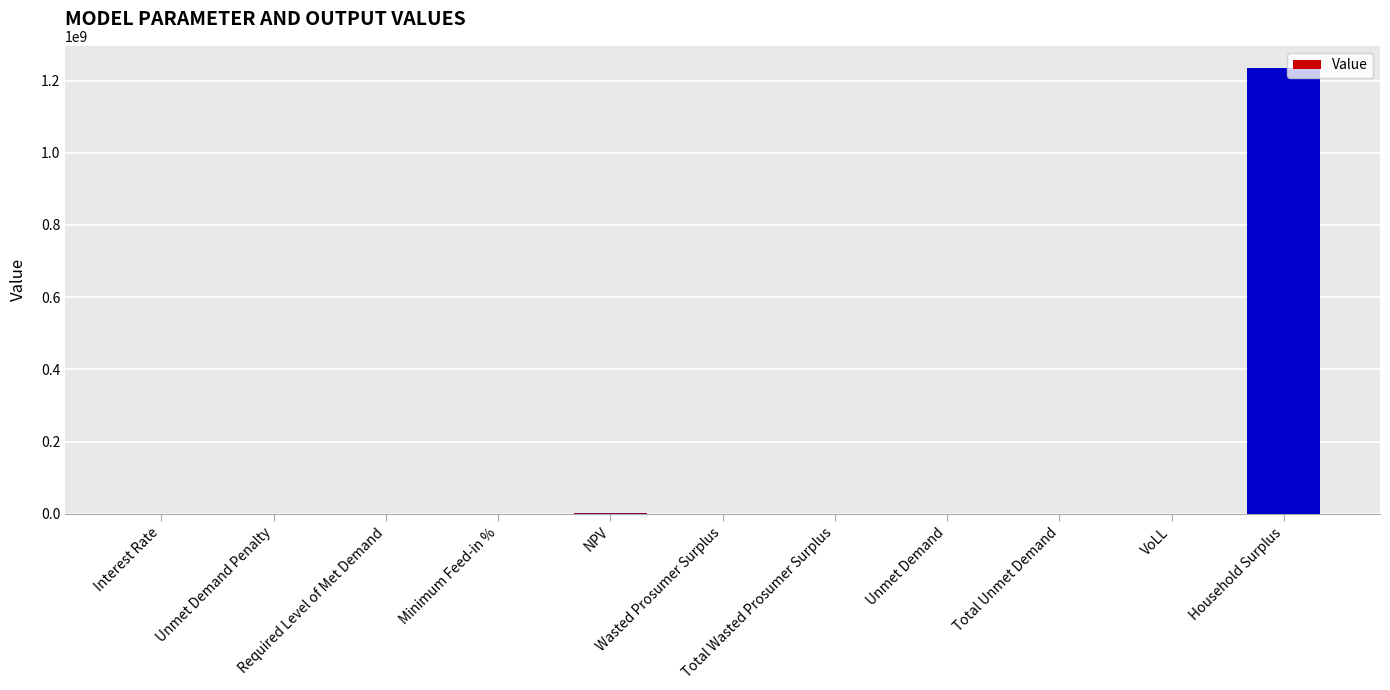

What is the sum of all values?

1238227908.2